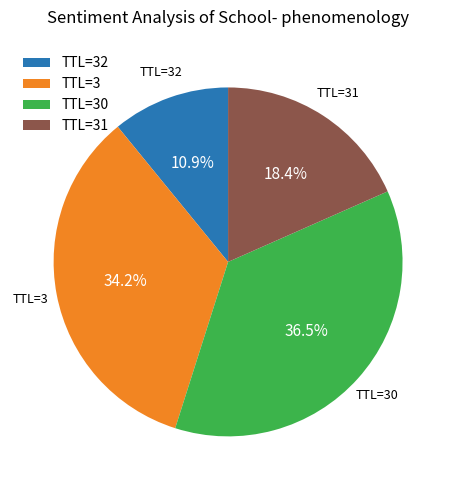

Is TTL=31 the majority of the pie?

No